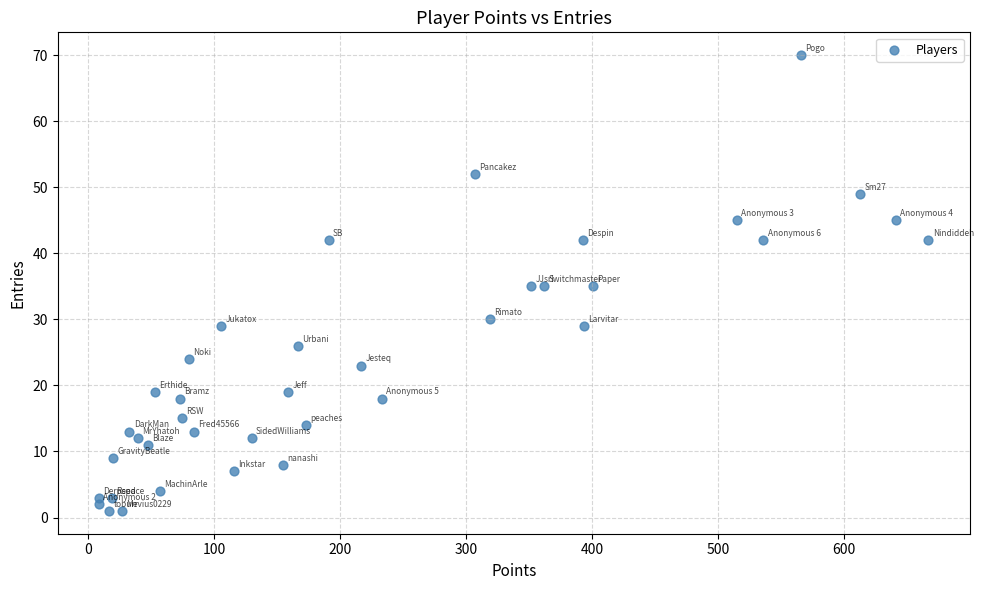

What is the range of Y values (max minus min)?

69